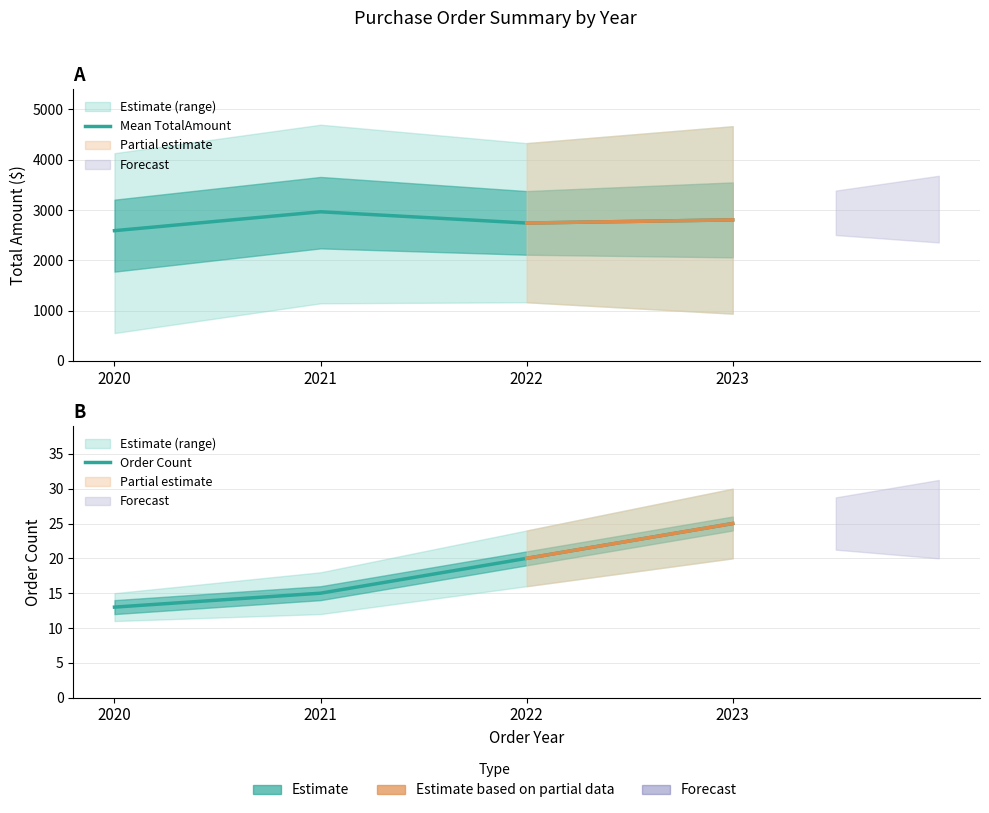

What is the highest value of the Order Count series?

25.0